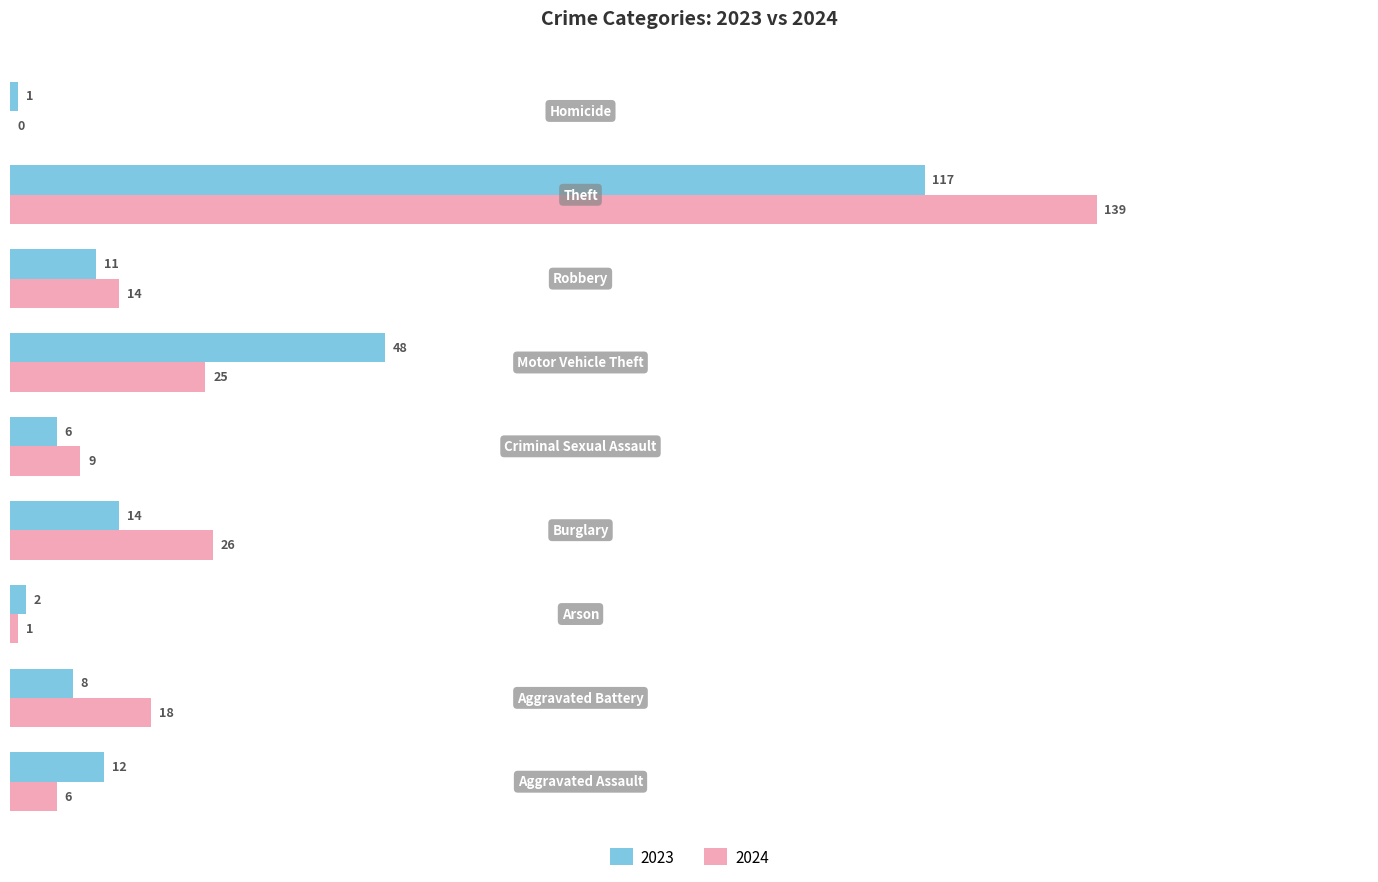

Between Aggravated Assault and Motor Vehicle Theft, which series saw the biggest shift?

2023